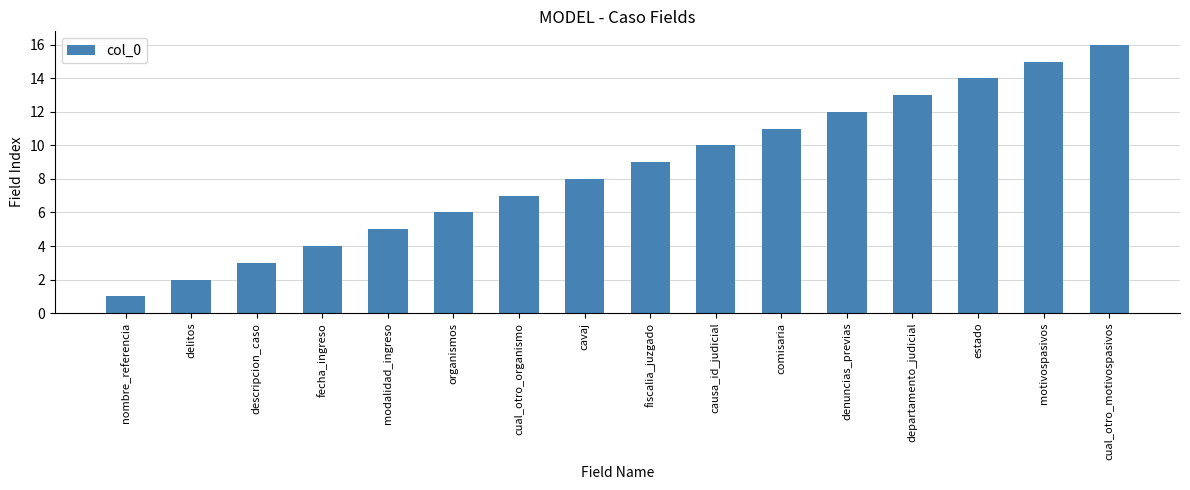

What is the label of the 13th bar from the right?

fecha_ingreso